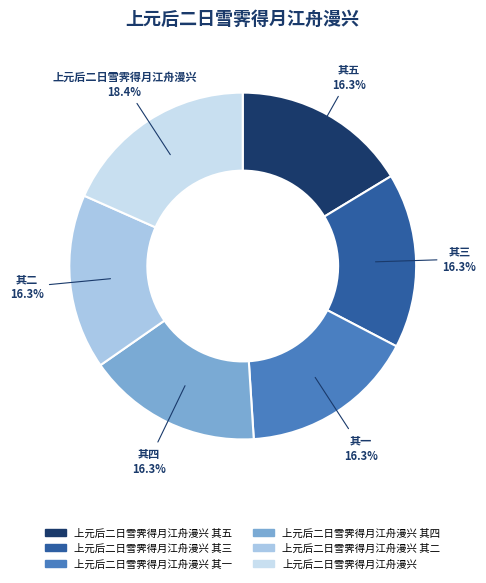

Approximately how many times larger is the value at 上元后二日雪霁得月江舟漫兴 其四 compared to 上元后二日雪霁得月江舟漫兴?

0.9